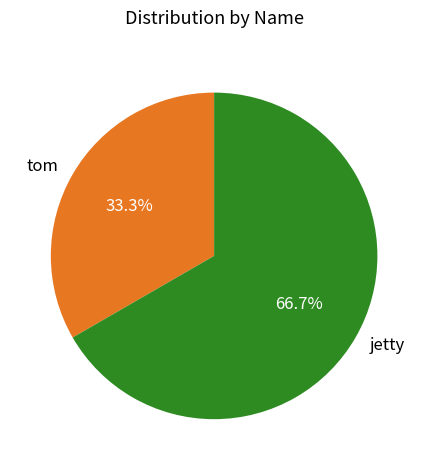

Does tom account for over 50% of the chart?

No